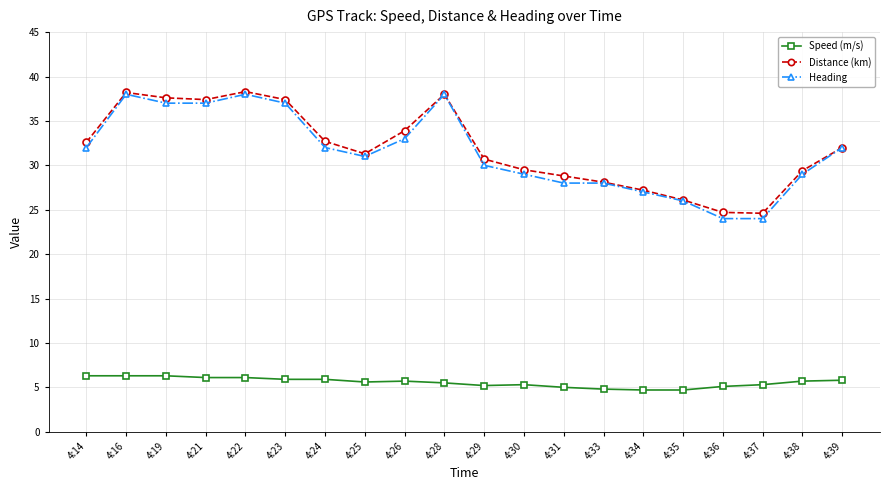

Which series has the widest spread of values?

Heading